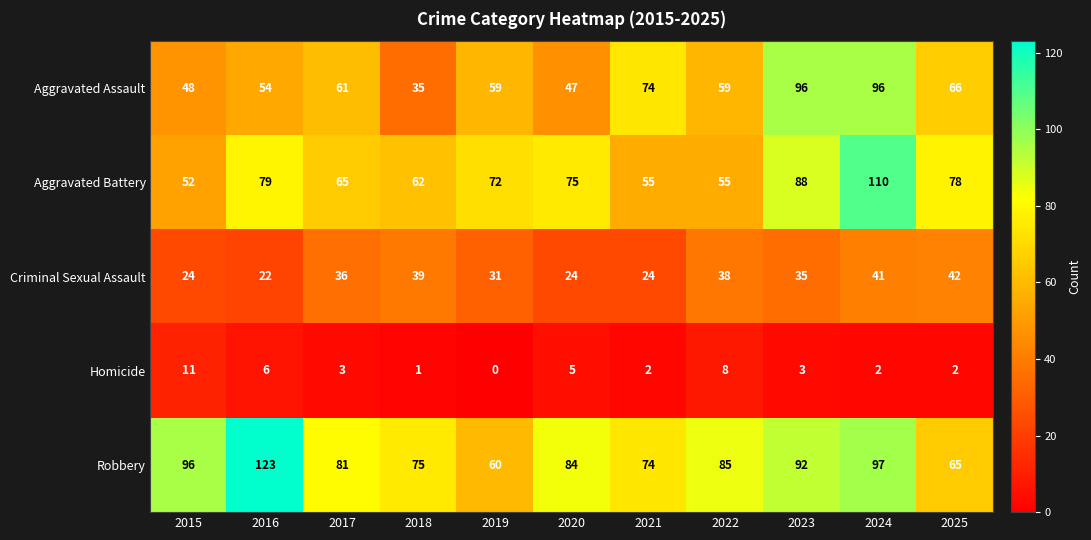

What is the approximate value of Criminal Sexual Assault at 2020?

24